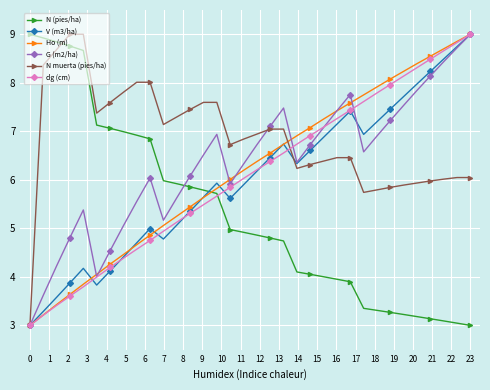

What are all the series names shown in the legend?

N (pies/ha), V (m3/ha), Ho (m), G (m2/ha), N muerta (pies/ha), dg (cm)